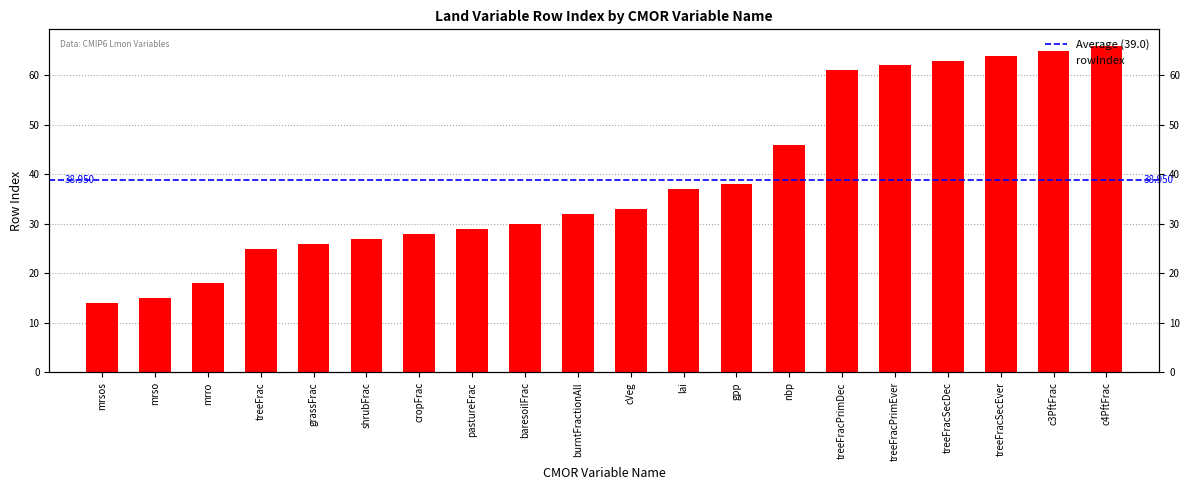

What is the label of the 7th bar from the right?

nbp